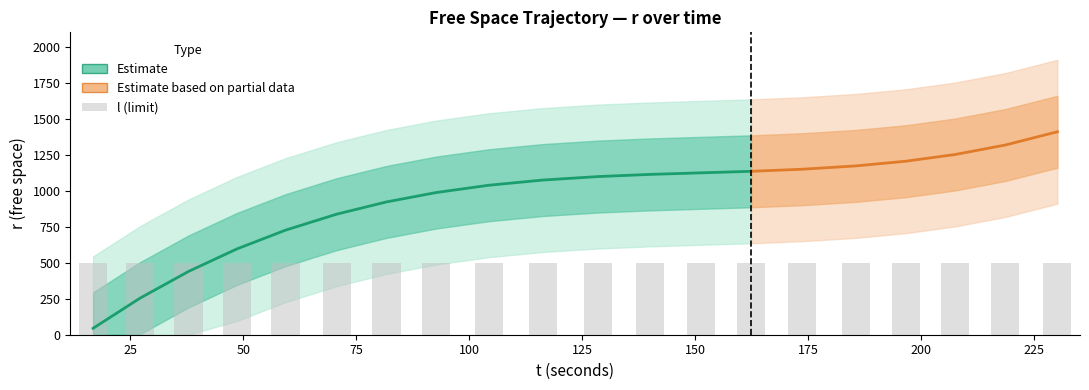

How many series are shown in this chart?

3